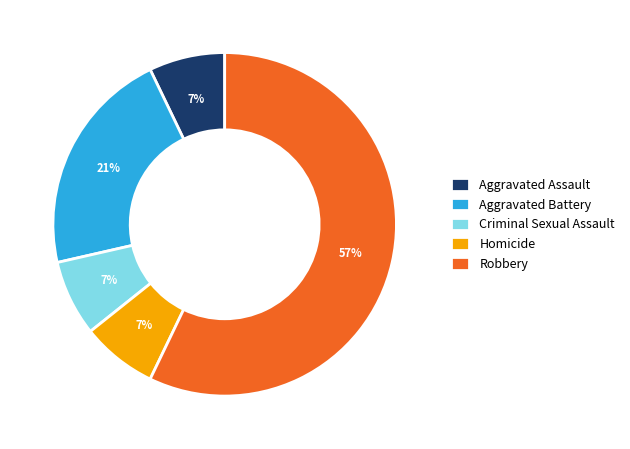

The Aggravated Assault slice represents 7% of the pie. True or false?

True